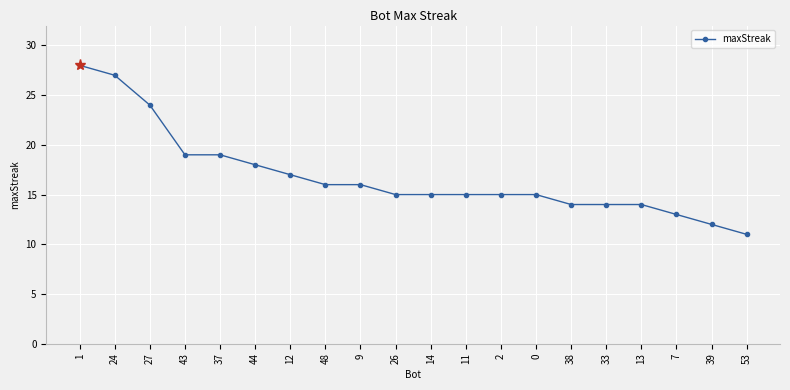

Is it true that the value at 24 is 27?

True